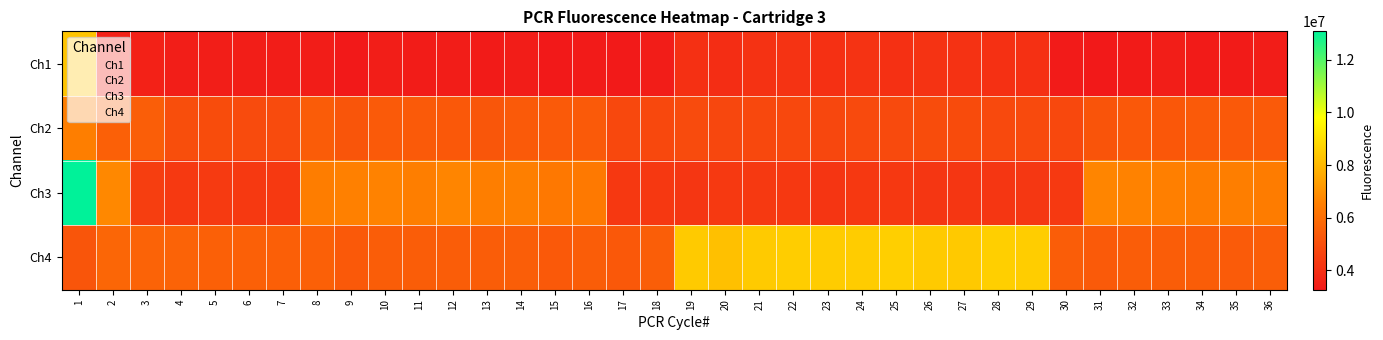

Reading left to right, transcribe all the data shown in this chart.

Ch1: 1=8313045	2=3538402	3=3547618	4=3450293	5=3434196	6=3427054	7=3384513	8=3396016	9=3278565	10=3434384	11=3380379	12=3405674	13=3353191	14=3414838	15=3268866	16=3326877	17=3307740	18=3398251	19=4005517	20=3917417	21=4078129	22=4101403	23=4027102	24=4094113	25=4025710	26=4107725	27=4087174	28=4014716	29=4005326	30=3339936	31=3285824	32=3355917	33=3437913	34=3363668	35=3355229	36=3391146
Ch2: 1=6526873	2=5559284	3=5507607	4=4965032	5=4903790	6=4872342	7=4878271	8=5427470	9=5198337	10=5345835	11=5365917	12=5308853	13=5224926	14=5354431	15=5346134	16=5343165	17=4771820	18=4797532	19=4864883	20=4738216	21=4770917	22=4774907	23=4740077	24=4845977	25=4837814	26=4909725	27=4896485	28=4820580	29=4824975	30=4767969	31=5178621	32=5297457	33=5276463	34=5363125	35=5325310	36=5376108
Ch3: 1=13081670	2=6771382	3=4438070	4=4290920	5=4332348	6=4305282	7=4293420	8=6471495	9=6575196	10=6641096	11=6521419	12=6683152	13=6494242	14=6542212	15=6328620	16=6345851	17=4247832	18=4251847	19=4208497	20=4310724	21=4288770	22=4251240	23=4153446	24=4246853	25=4251017	26=4193933	27=4201884	28=4208323	29=4228447	30=4295204	31=6706425	32=6638613	33=6550032	34=6434373	35=6491258	36=6435569
Ch4: 1=5206386	2=5746889	3=5644178	4=5643031	5=5534875	6=5544912	7=5527823	8=5537632	9=5328705	10=5462721	11=5468367	12=5453808	13=5461357	14=5473652	15=5321471	16=5440777	17=5300984	18=5481333	19=8453134	20=8200067	21=8452836	22=8540929	23=8505080	24=8509258	25=8587840	26=8459147	27=8442889	28=8588329	29=8535033	30=5451594	31=5350637	32=5462357	33=5450038	34=5464263	35=5385449	36=5506119